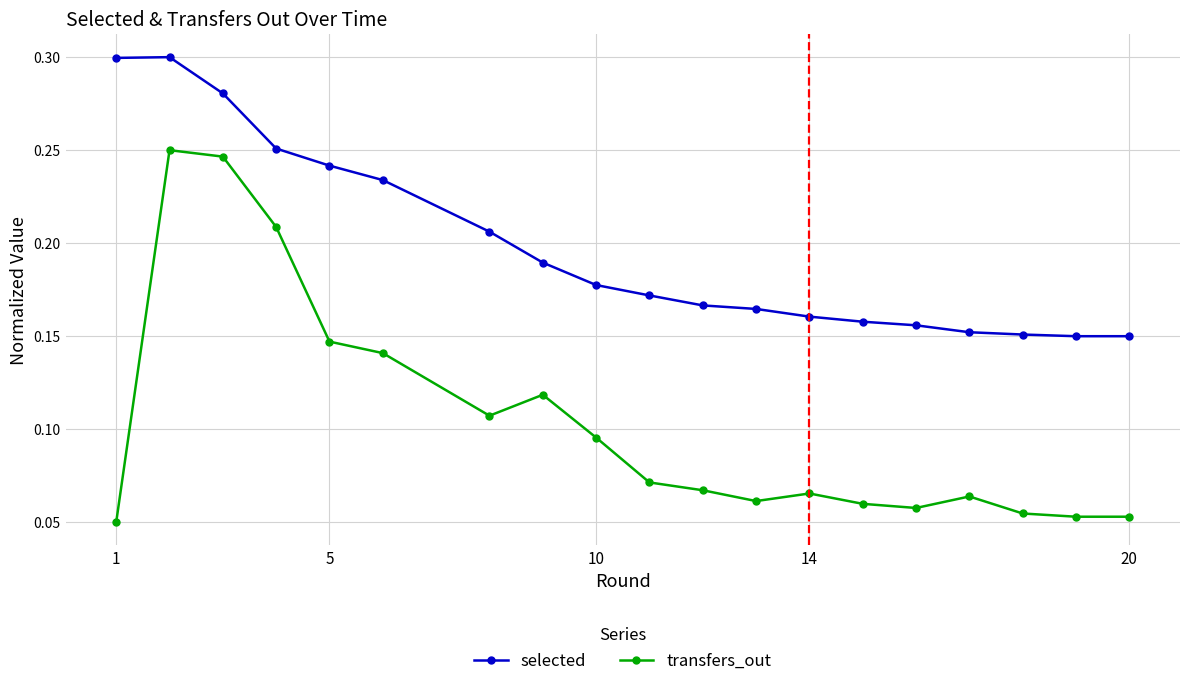

Rank the series by their average value, from lowest to highest.

transfers_out, selected